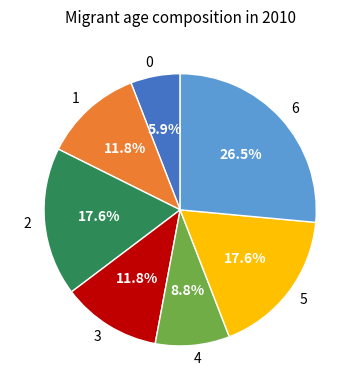

Is the sum of 2 and 4 greater than half?

No